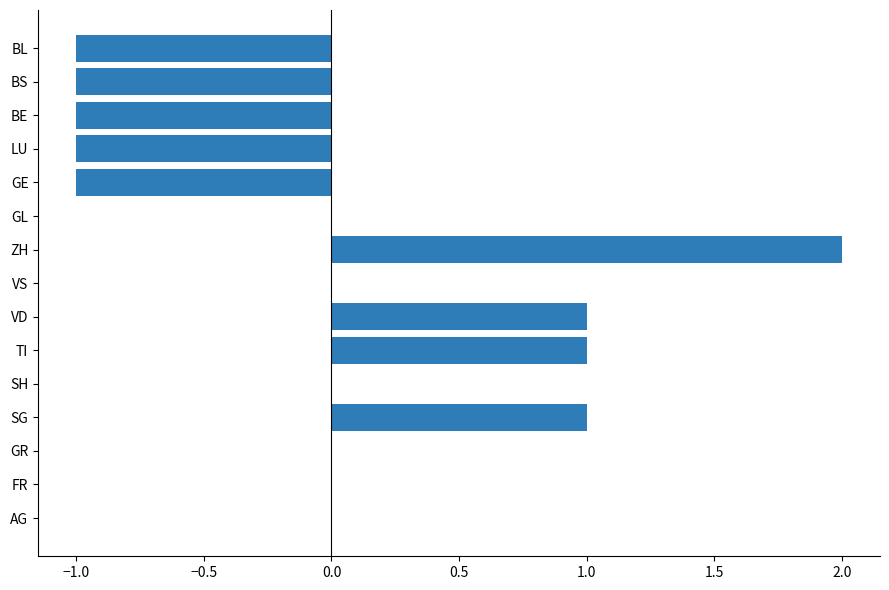

Which label corresponds to the largest value in the chart?

ZH